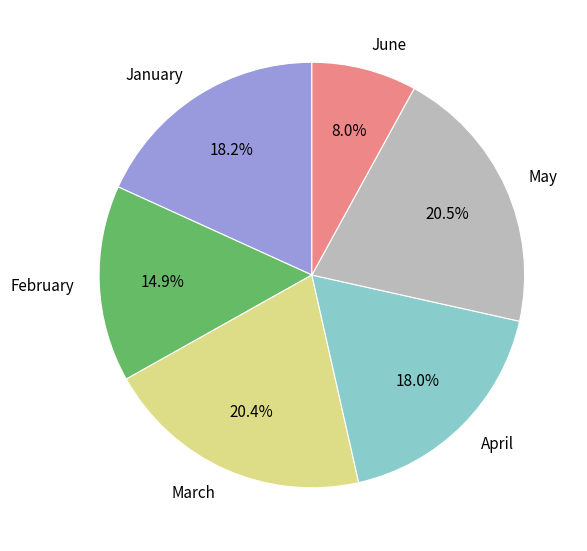

Is there any slice that represents more than half of the pie?

No